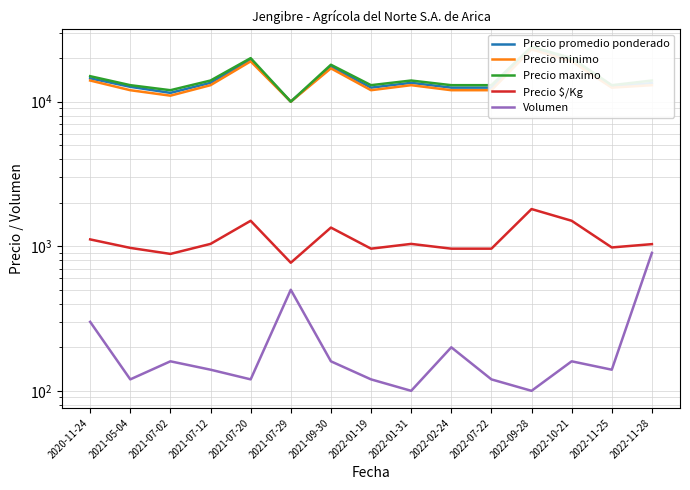

At which label does Precio maximo reach its peak?

2022-09-28